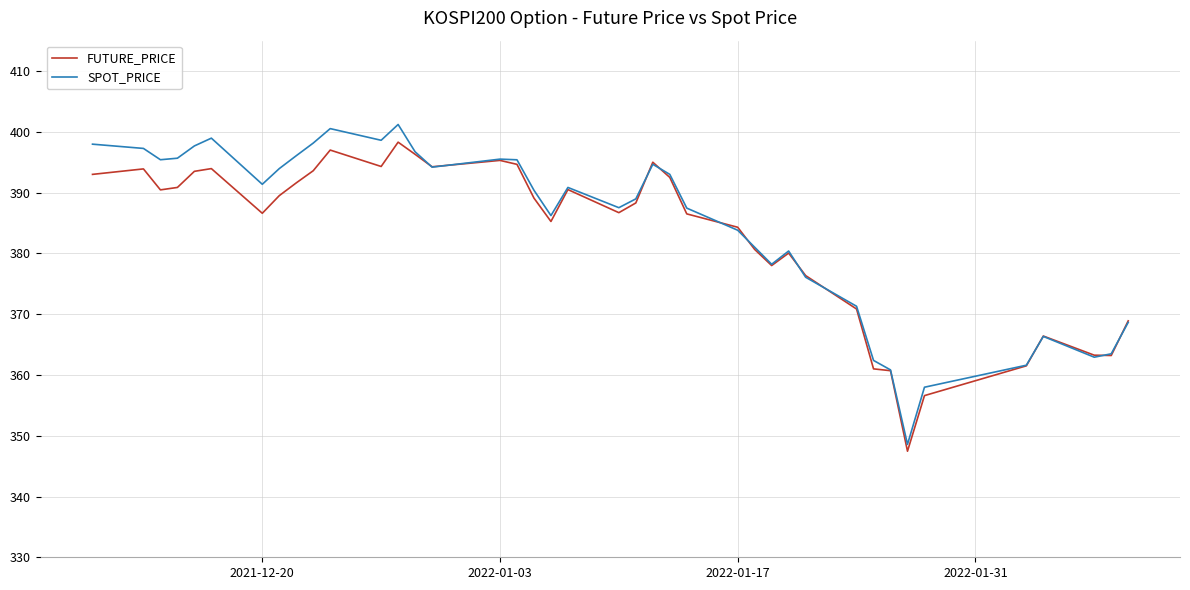

Which series has the widest spread of values?

SPOT_PRICE